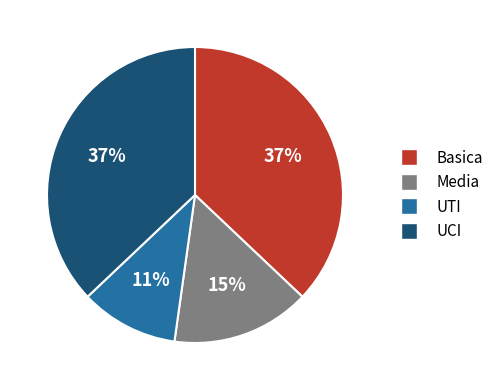

To the nearest percent, what is the difference between the largest and smallest slice percentages?

26%